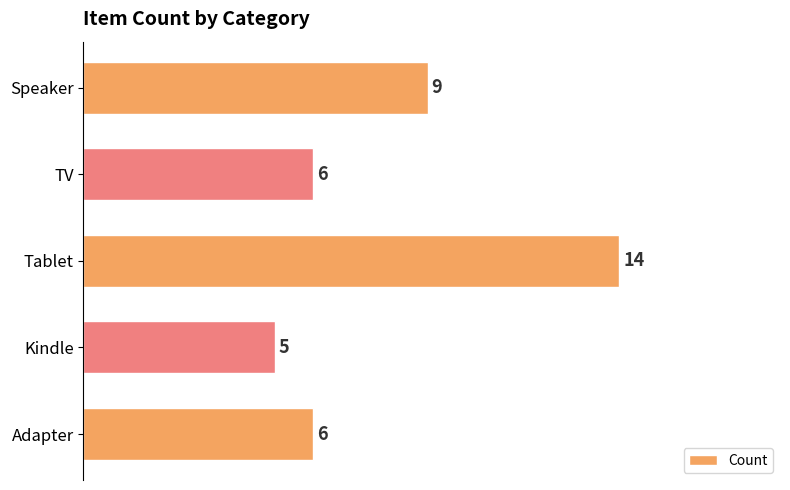

What is the approximate value at Kindle?

5